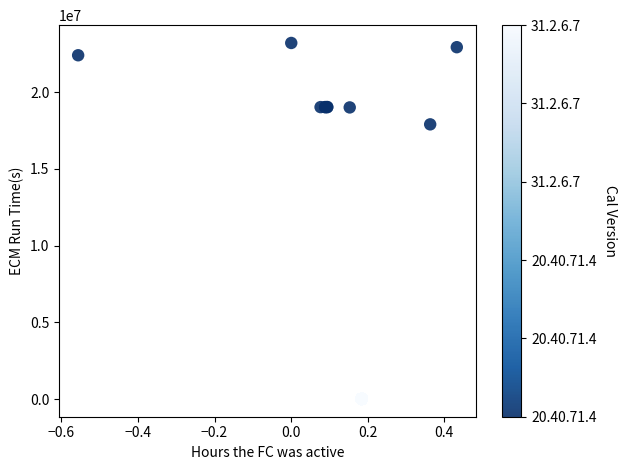

What Y value in the scatter plot is closest to 11612499?

17905741